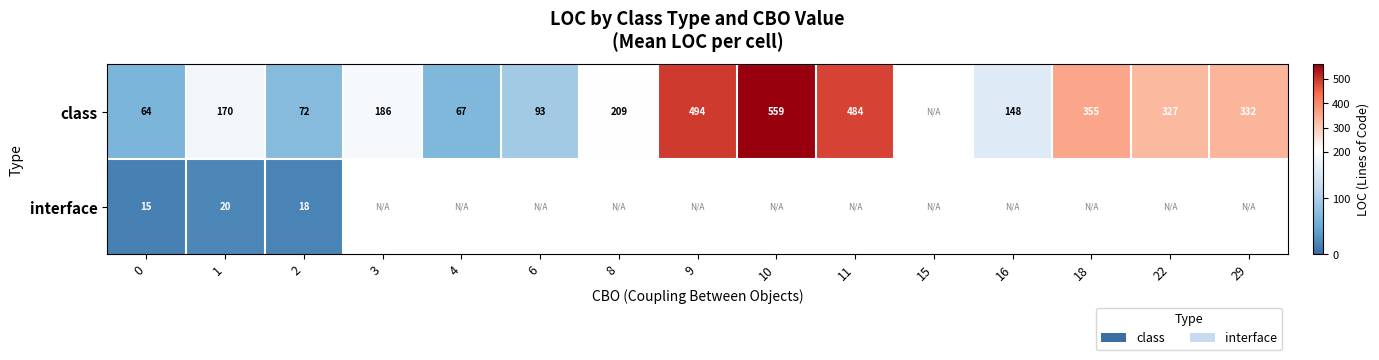

What is the difference between the class values at 11 and 2?

412